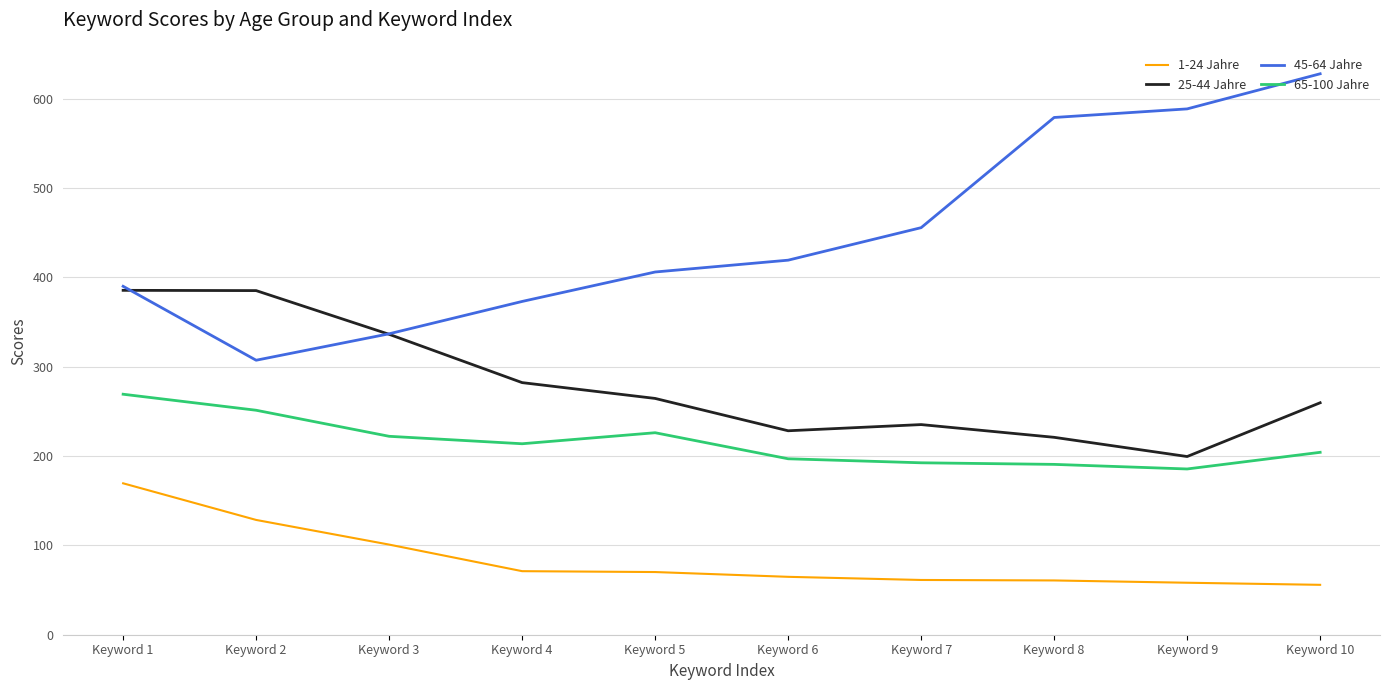

Is the value of 45-64 Jahre at Keyword 2 greater than the value of 1-24 Jahre at Keyword 1?

Yes